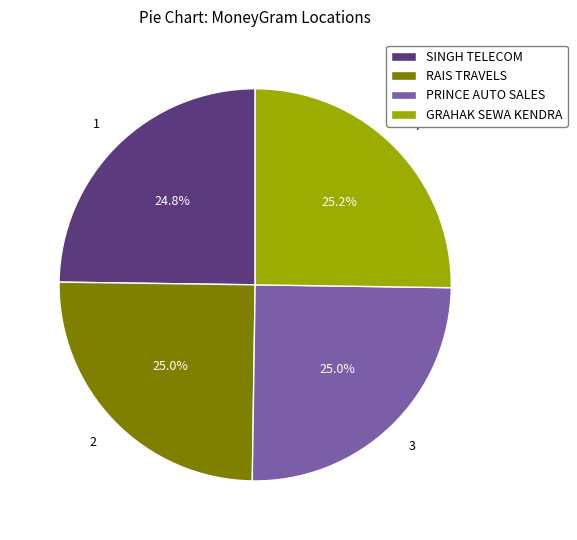

What is the ratio of the value at GRAHAK SEWA KENDRA to the value at SINGH TELECOM?

1.0